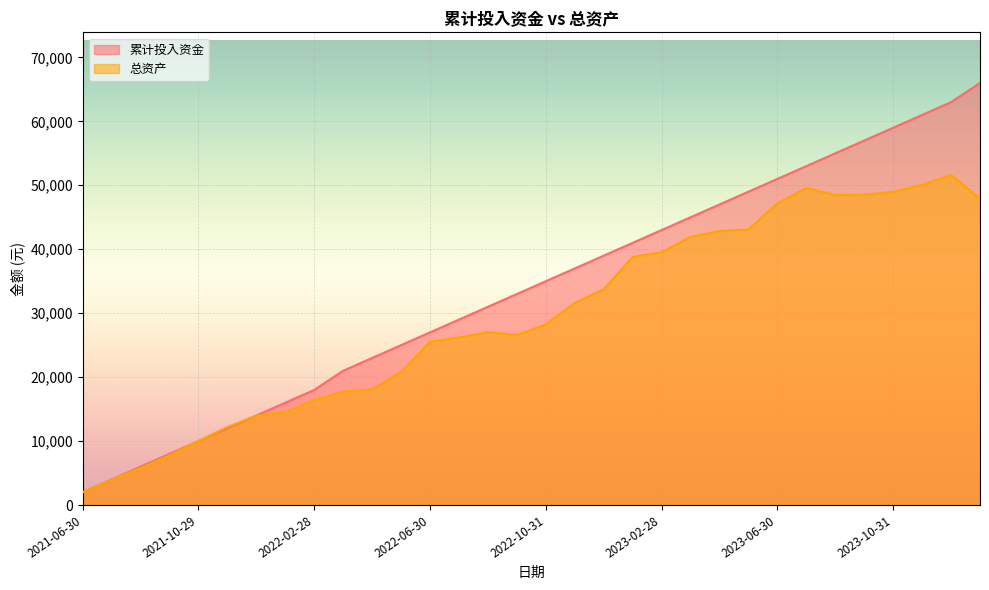

What is the spread (max minus min) of values at 2022-09-30?

6413.6